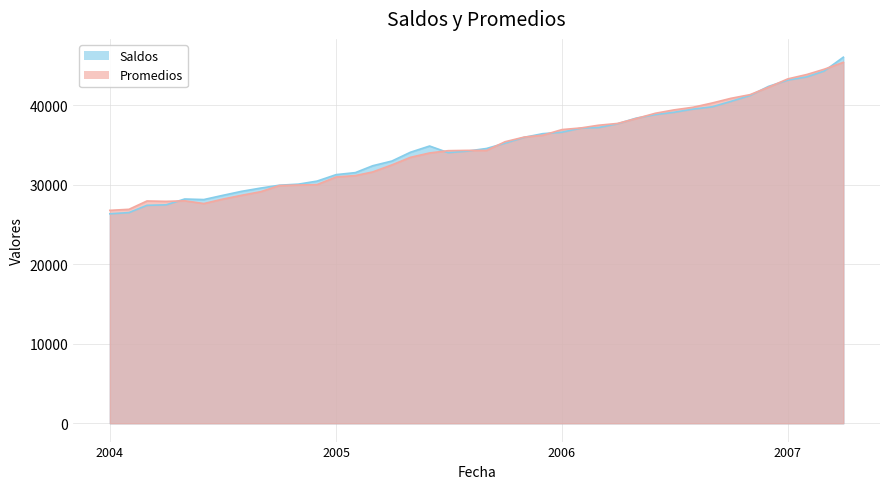

The value of Promedios at 2005-08 is 34312. True or false?

True